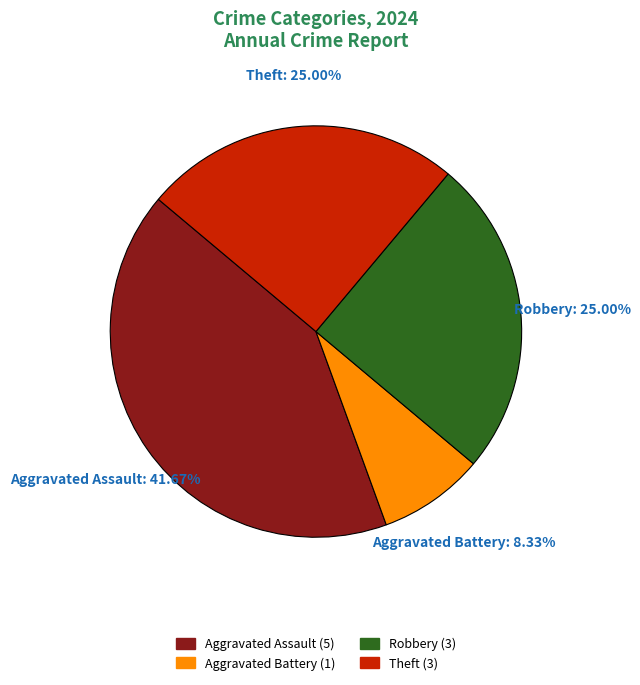

Is there a majority slice in this chart?

No